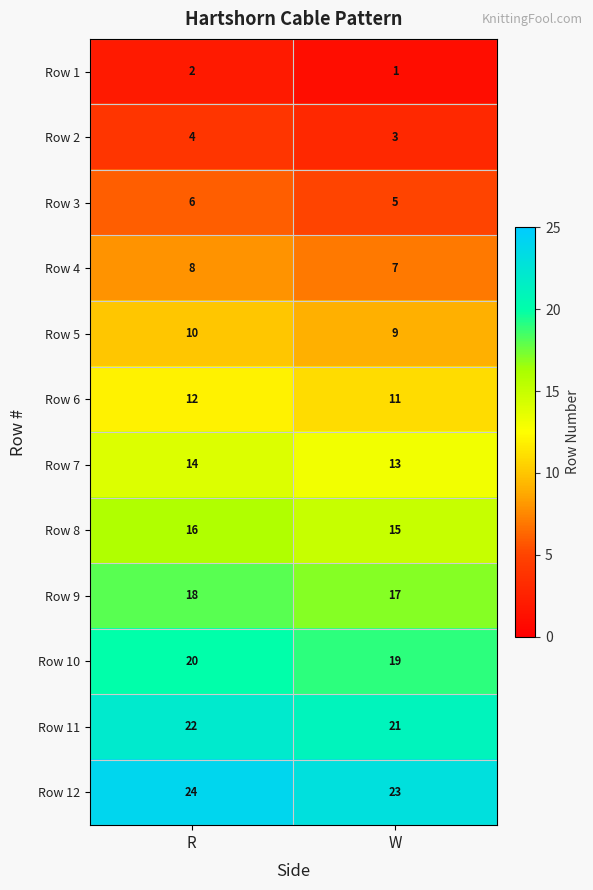

What is the total value across all series at R?

156